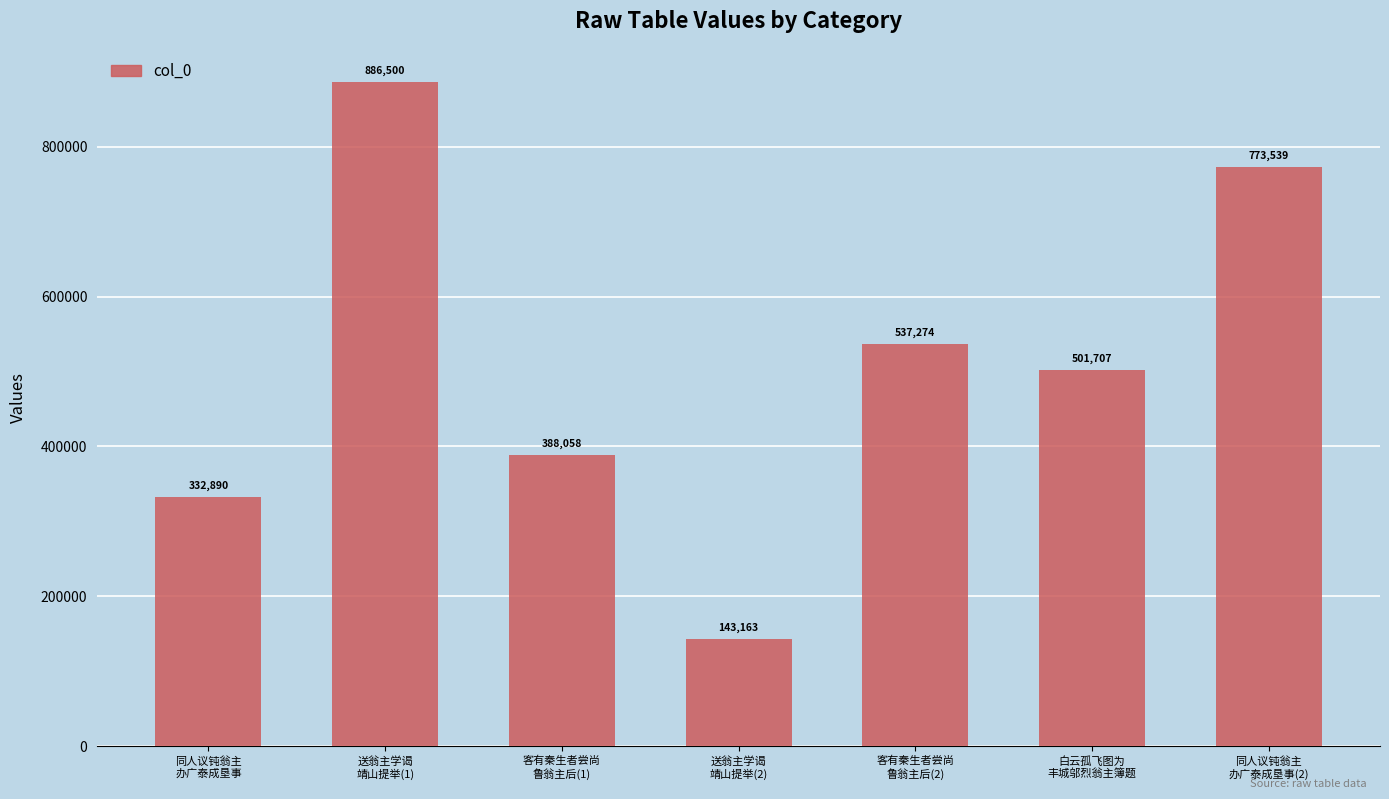

At which category does the chart reach its minimum across all series?

送翁主学谒
靖山提举(2)